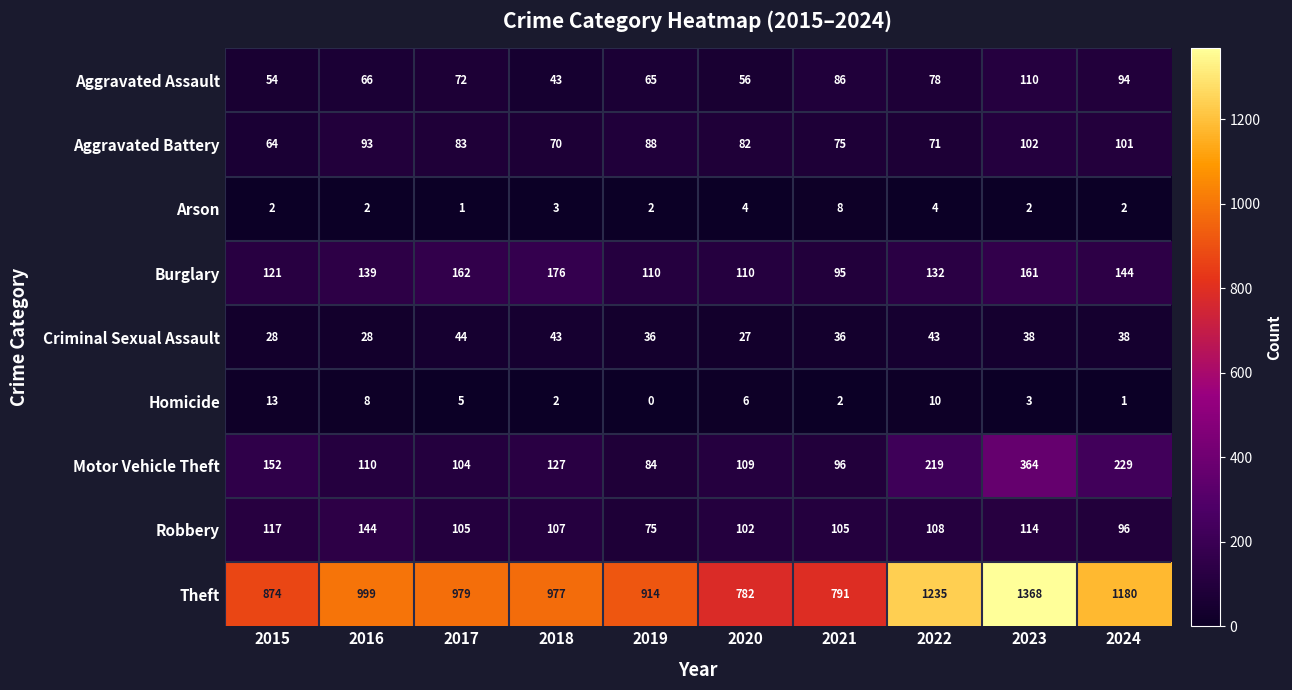

Rank the series at 2015 from lowest to highest value.

Arson, Homicide, Criminal Sexual Assault, Aggravated Assault, Aggravated Battery, Robbery, Burglary, Motor Vehicle Theft, Theft